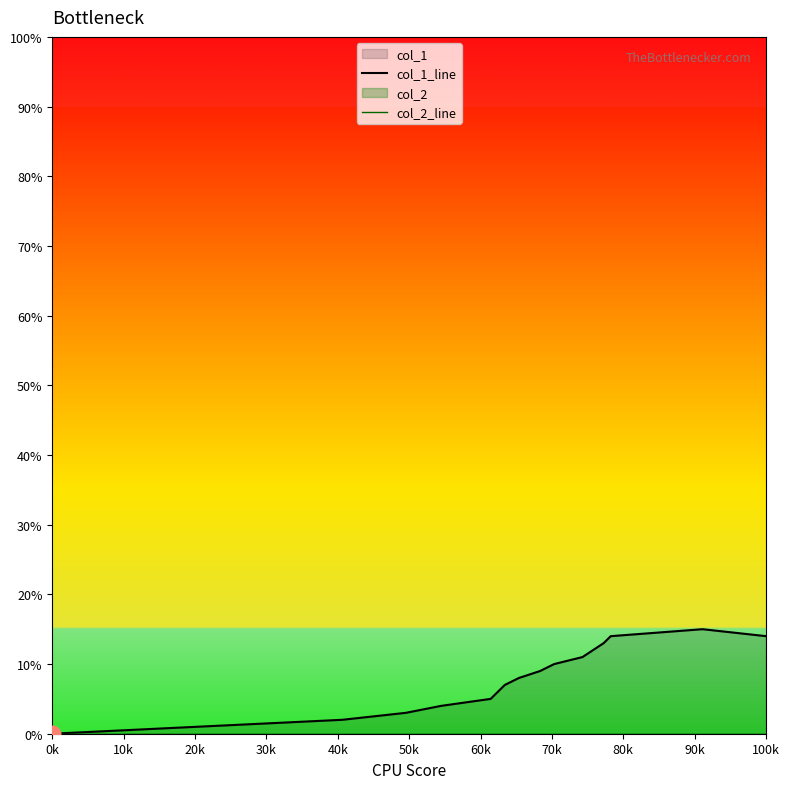

How many data points in col_1_line are above 8?

7